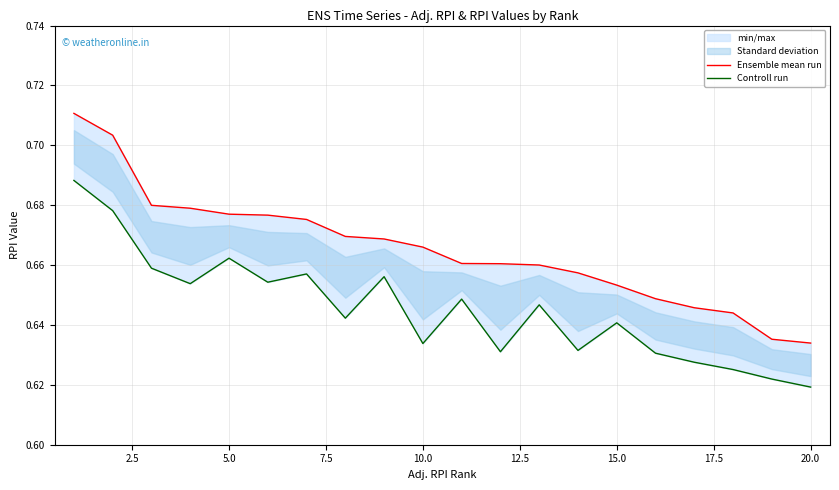

True or false: Ensemble mean run and Controll run intersect in this chart.

False